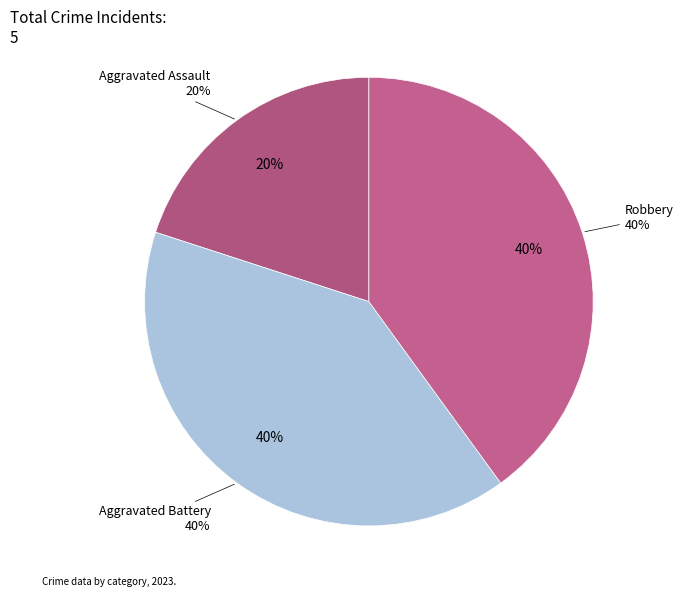

To the nearest percent, what is the average slice percentage?

33%